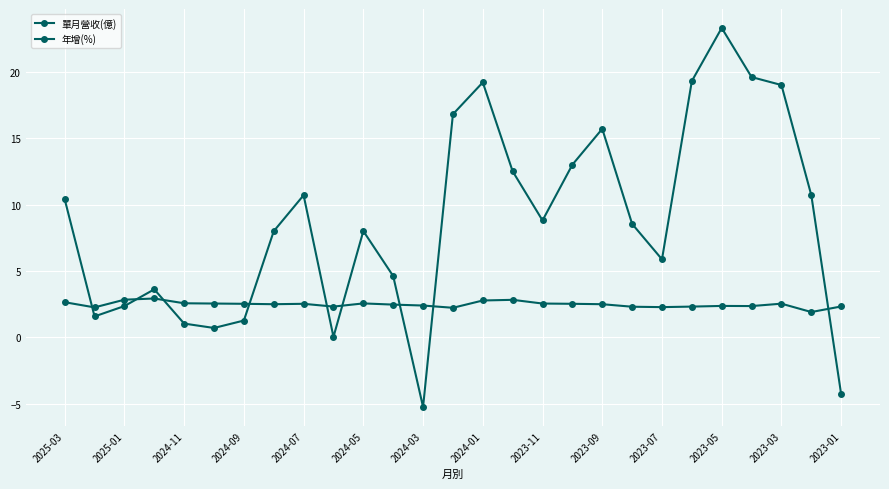

How many distinct data groups are displayed?

2